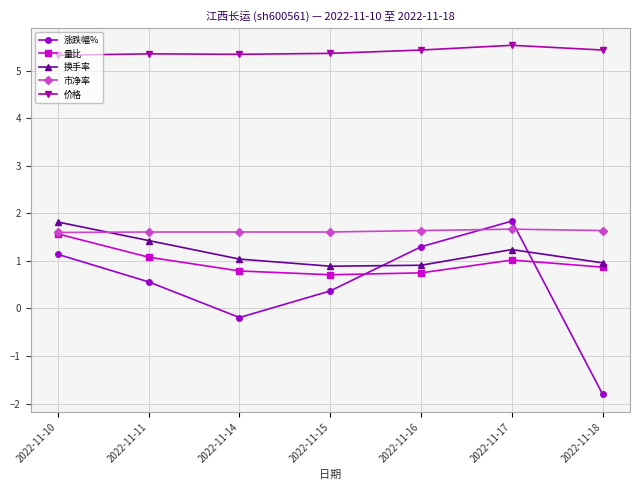

True or false: 涨跌幅% and 价格 intersect in this chart.

False